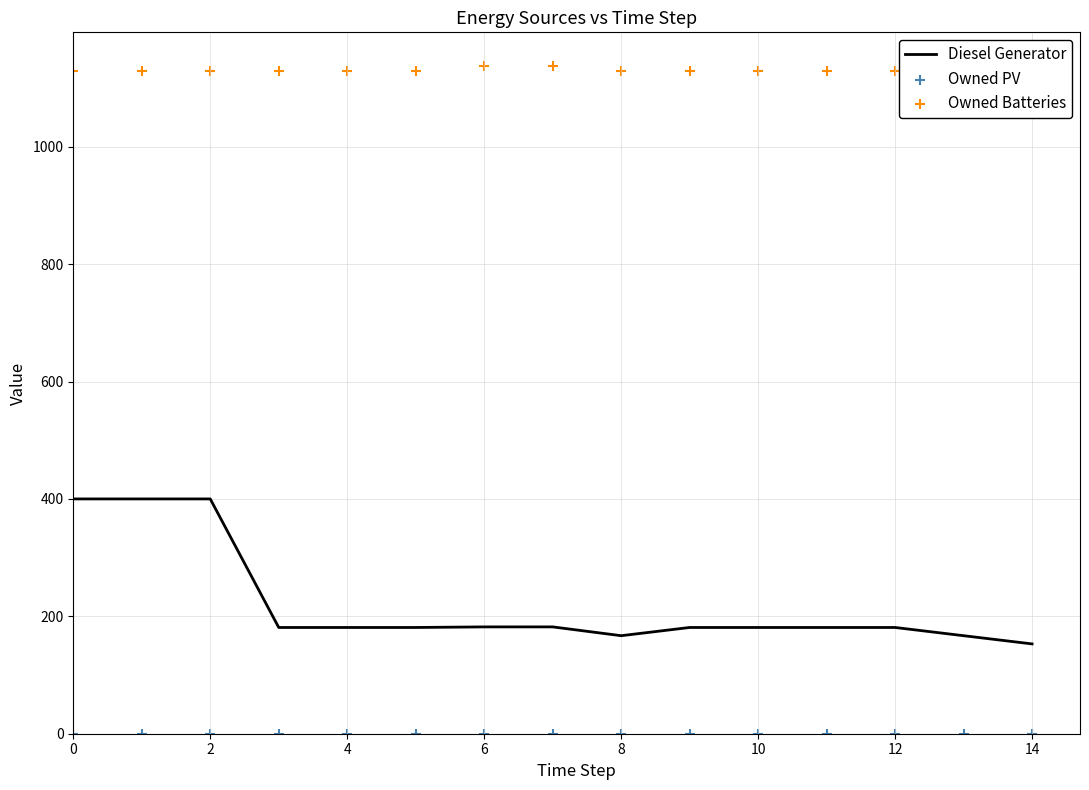

Which series contains the highest Y value?

Owned Batteries